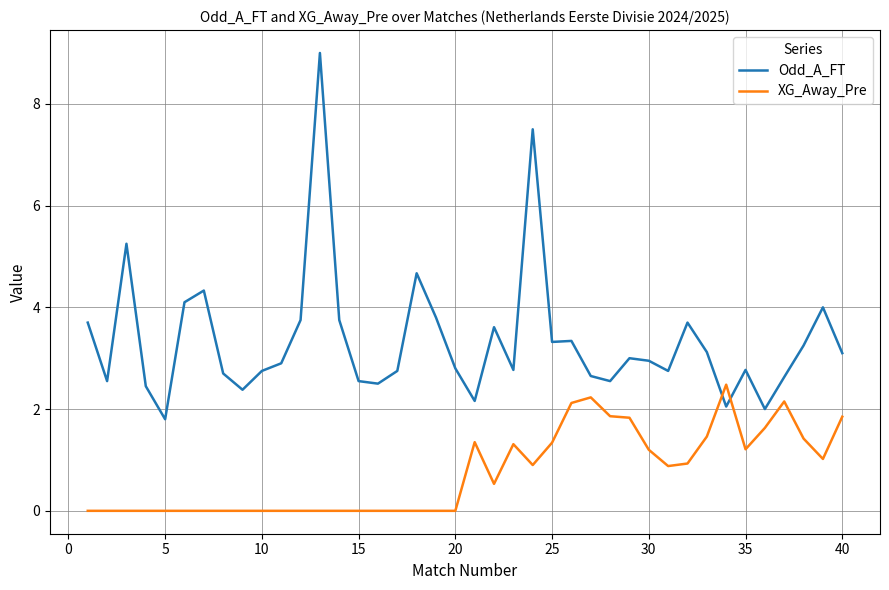

Which series has the largest total across all categories?

Odd_A_FT